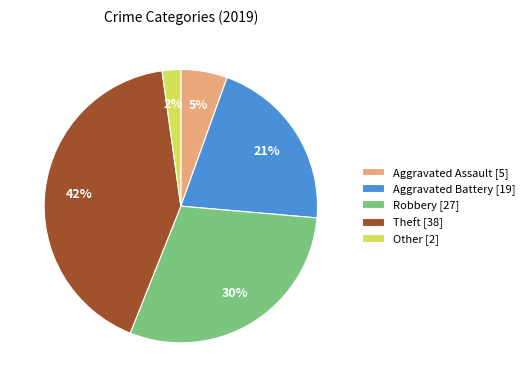

Which category has the smallest portion of the pie?

Other